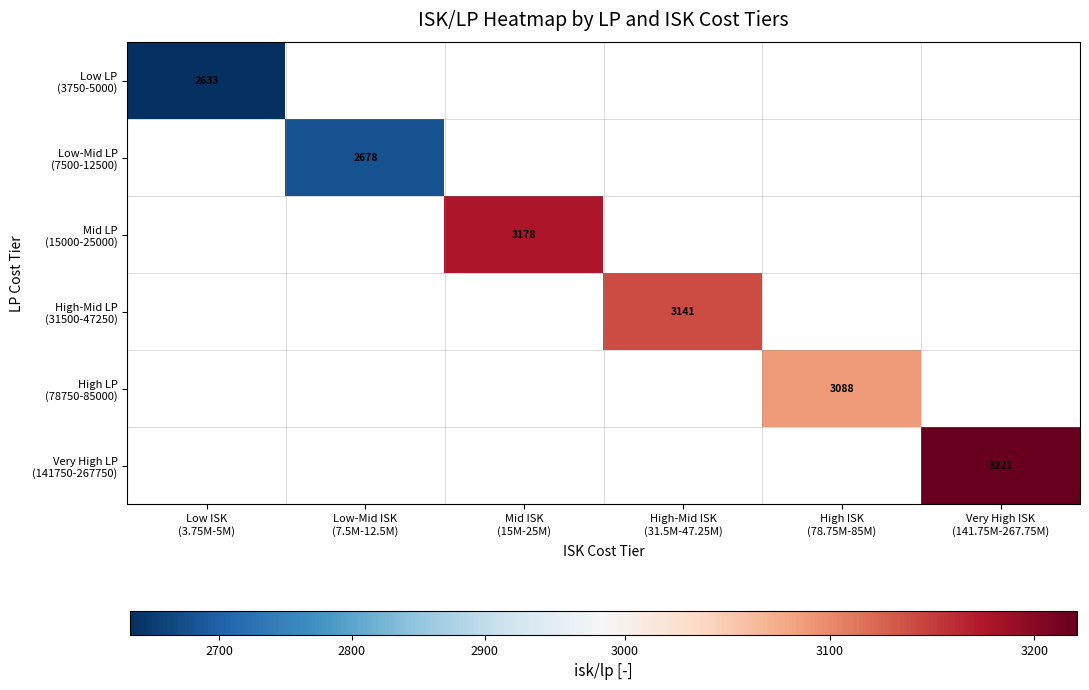

Rank the series at High ISK (78.75M-85M) from highest to lowest value.

Low LP (3750-5000), Low-Mid LP (7500-12500), Mid LP (15000-25000), High-Mid LP (31500-47250), High LP (78750-85000), Very High LP (141750-267750)